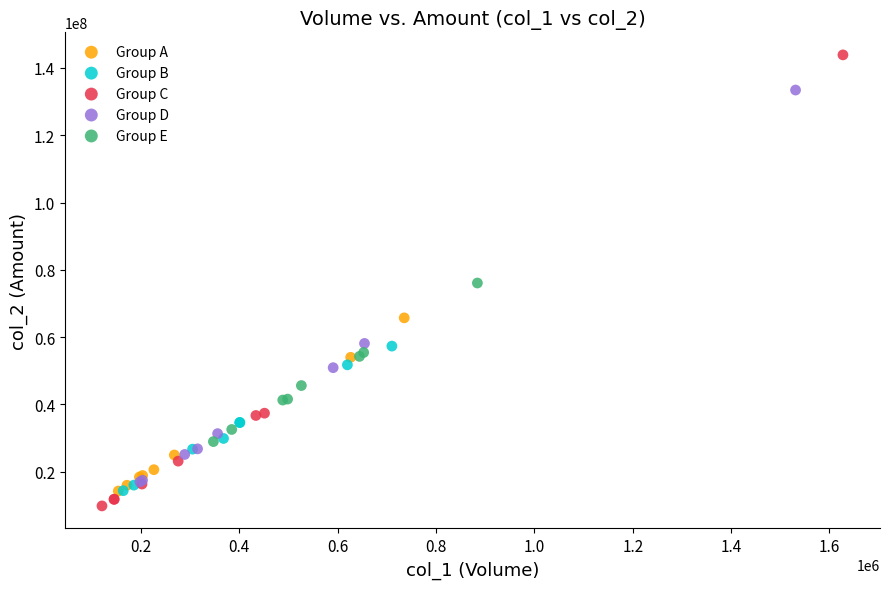

Which series contains the highest Y value?

Group C